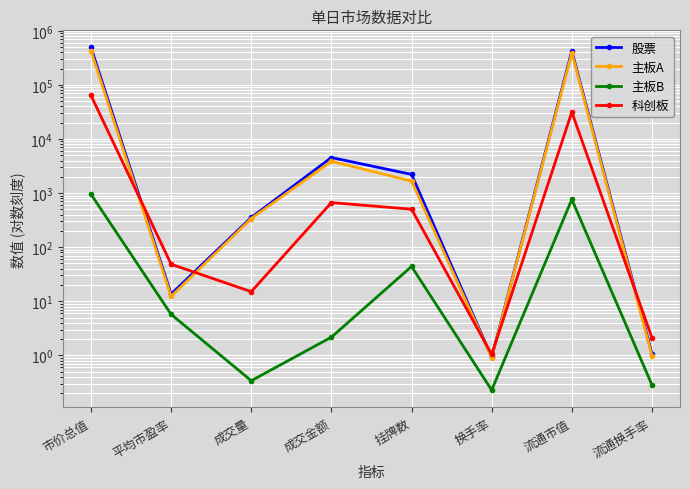

Reading left to right, extract all data points from this chart.

股票: 市价总值=492778.3	平均市盈率=13.6	成交量=354.1	成交金额=4543.5	挂牌数=2217.0	换手率=0.9	流通市值=424638.6	流通换手率=1.1
主板A: 市价总值=427784.8	平均市盈率=12.3	成交量=338.7	成交金额=3874.1	挂牌数=1669.0	换手率=0.9	流通市值=392391.5	流通换手率=1.0
主板B: 市价总值=952.4	平均市盈率=5.7	成交量=0.3	成交金额=2.2	挂牌数=44.0	换手率=0.2	流通市值=763.5	流通换手率=0.3
科创板: 市价总值=64041.1	平均市盈率=48.4	成交量=15.1	成交金额=667.2	挂牌数=504.0	换手率=1.0	流通市值=31483.6	流通换手率=2.1